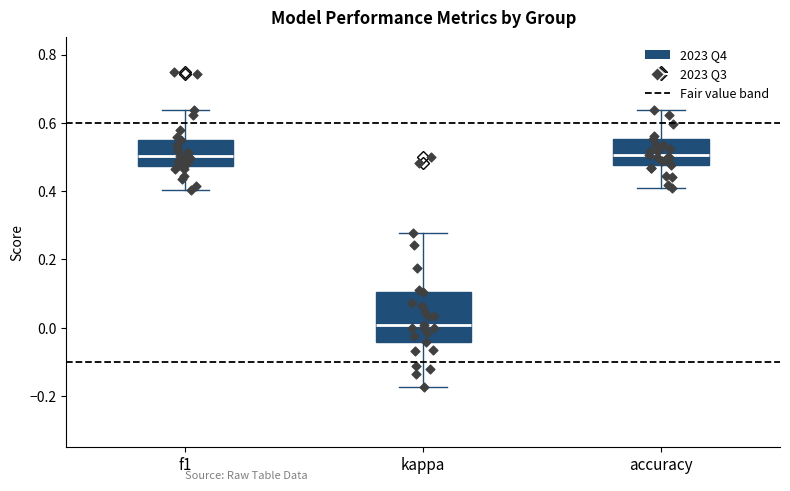

Which box is the tallest, from its lower edge to its upper edge?

kappa